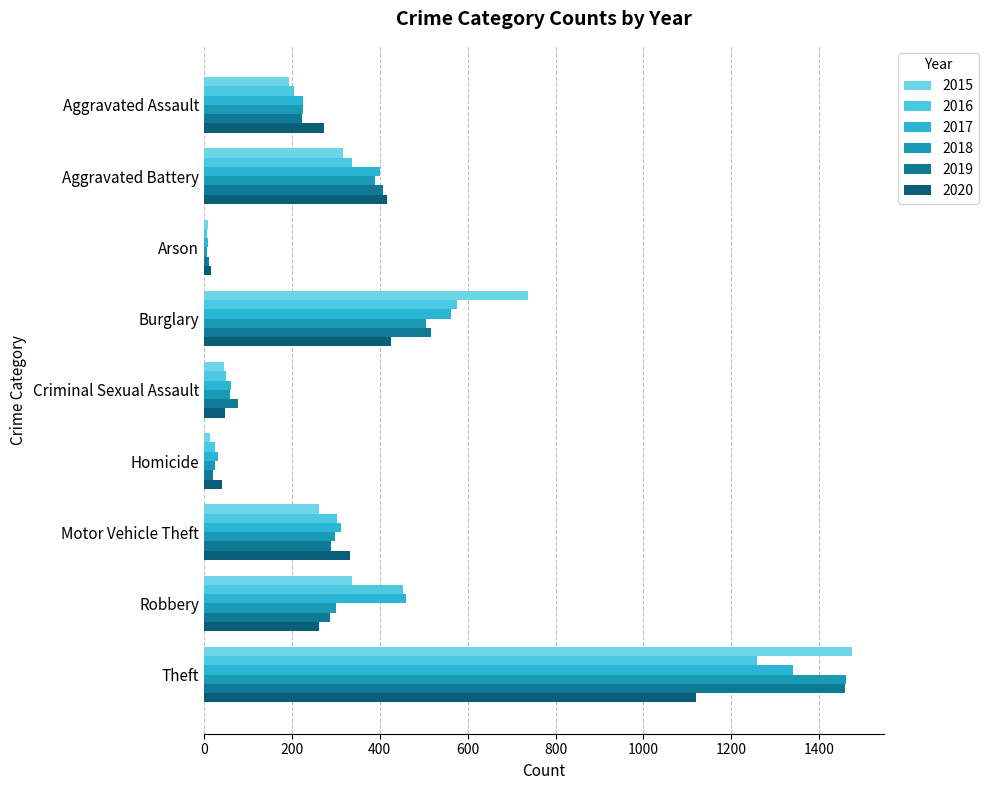

Count the number of data series in this chart.

6